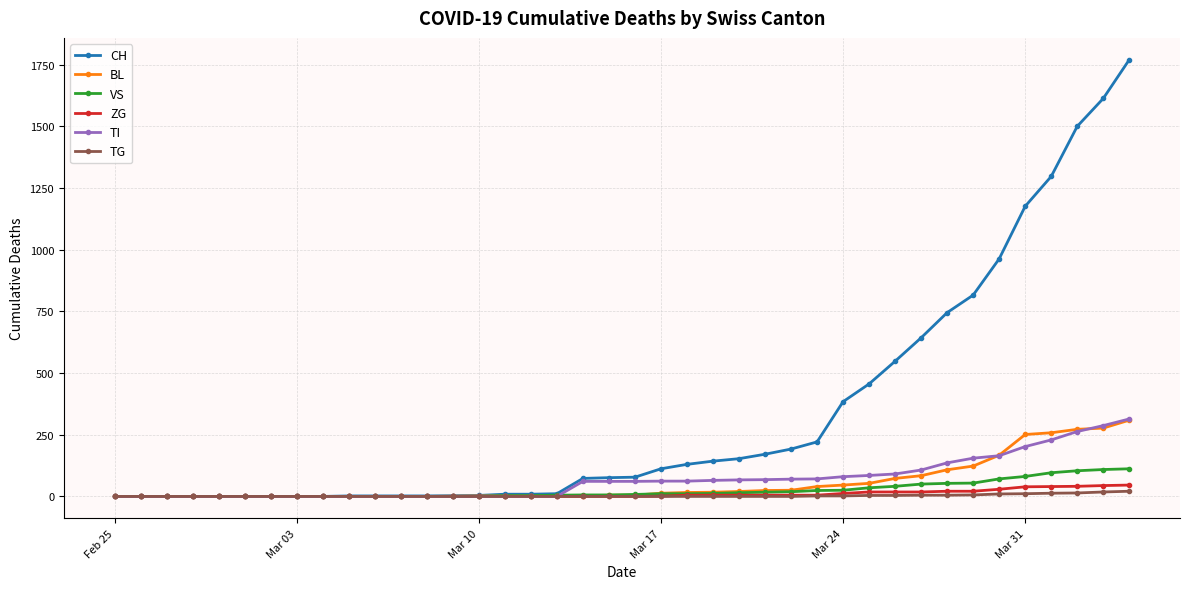

Which series has the largest total across all categories?

CH